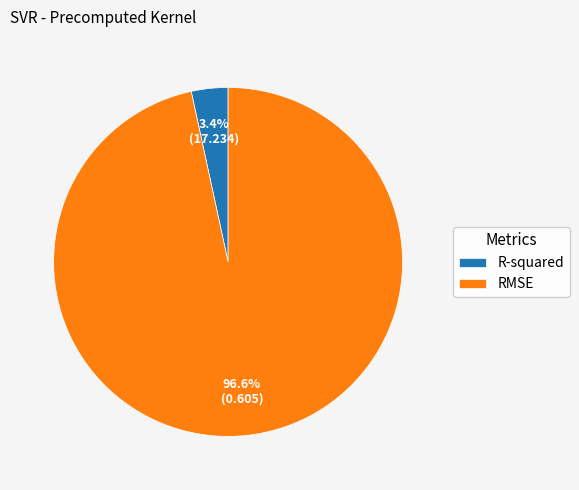

The R-squared slice represents 3% of the pie. True or false?

True